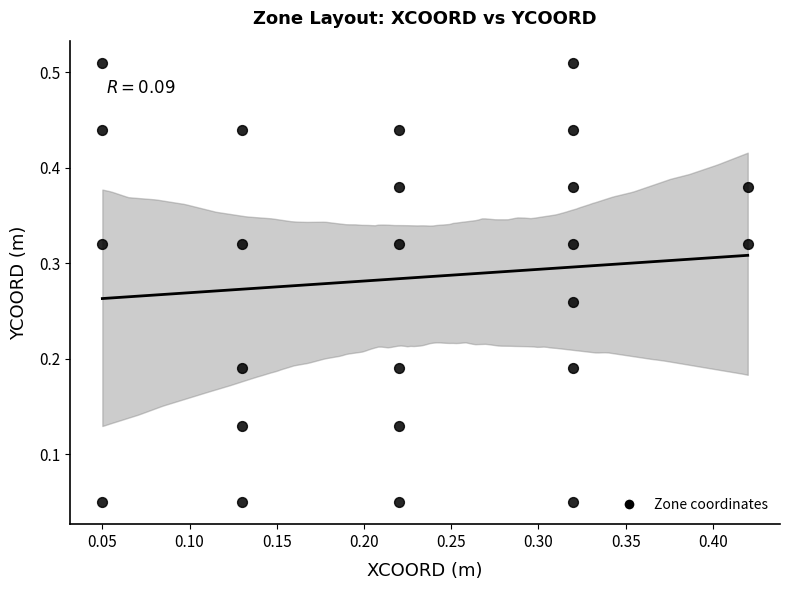

How many data points are displayed?

24